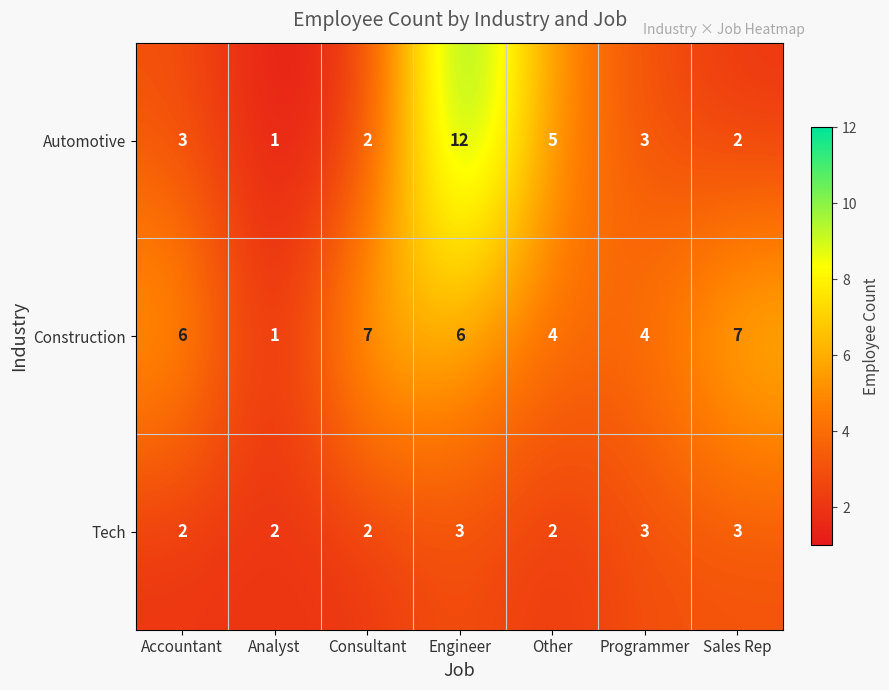

What is the maximum value shown in the chart?

12